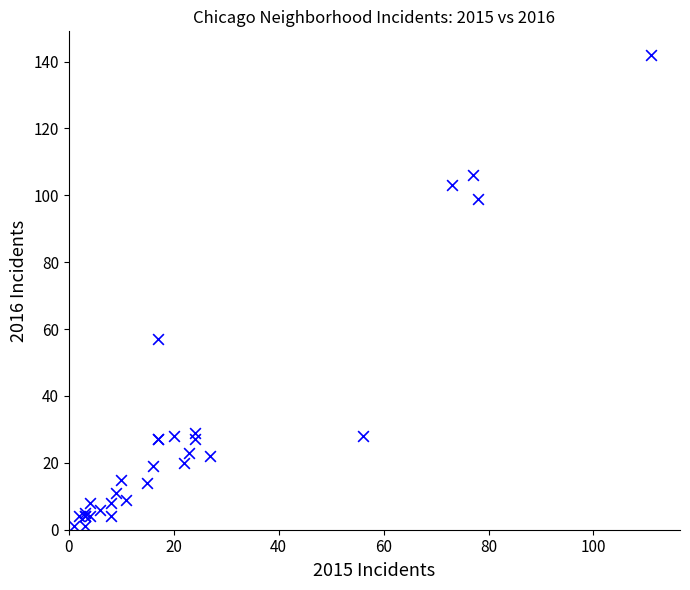

What Y value in the scatter plot is closest to 71?

57